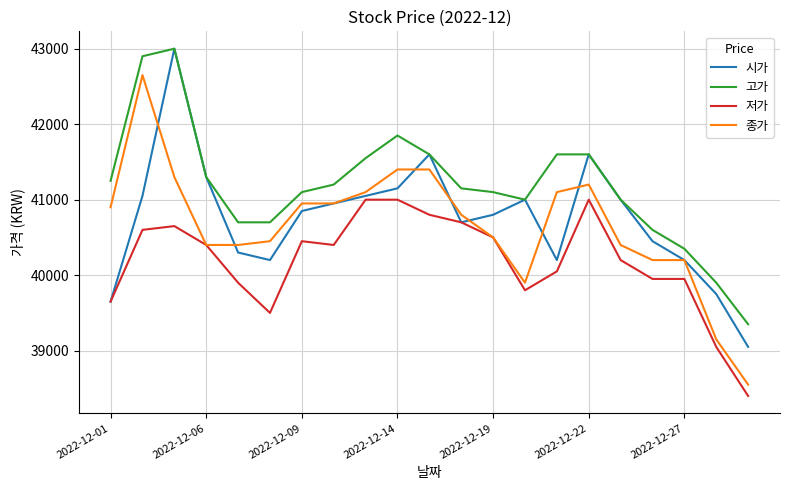

Does the chart have visible grid lines?

Yes